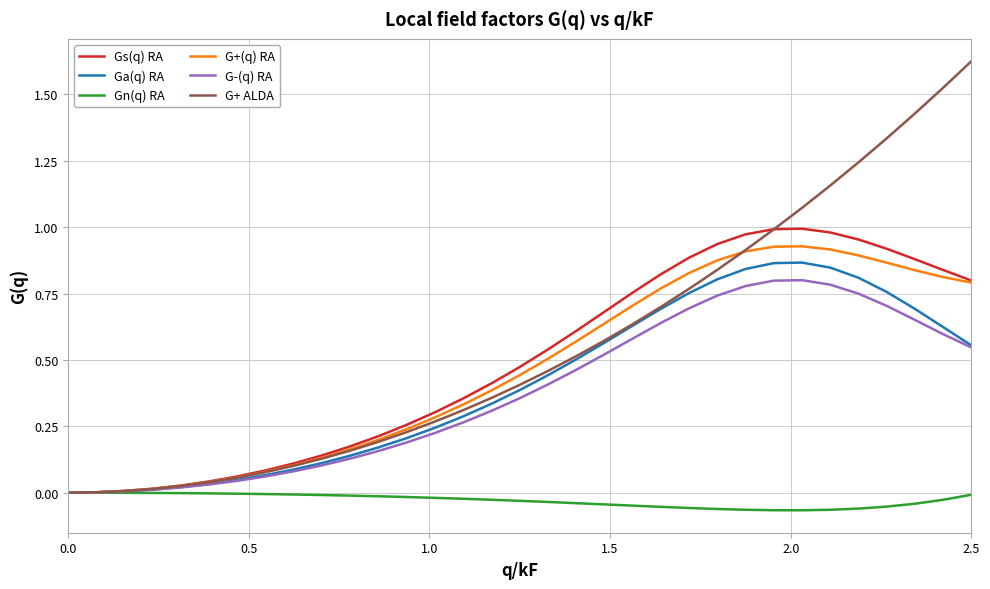

Which series has the widest spread of values?

G+ ALDA